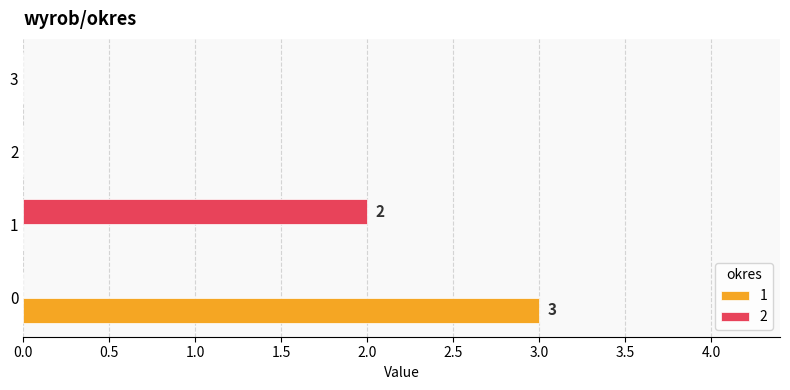

The value of 2 at 0 is 0. True or false?

True